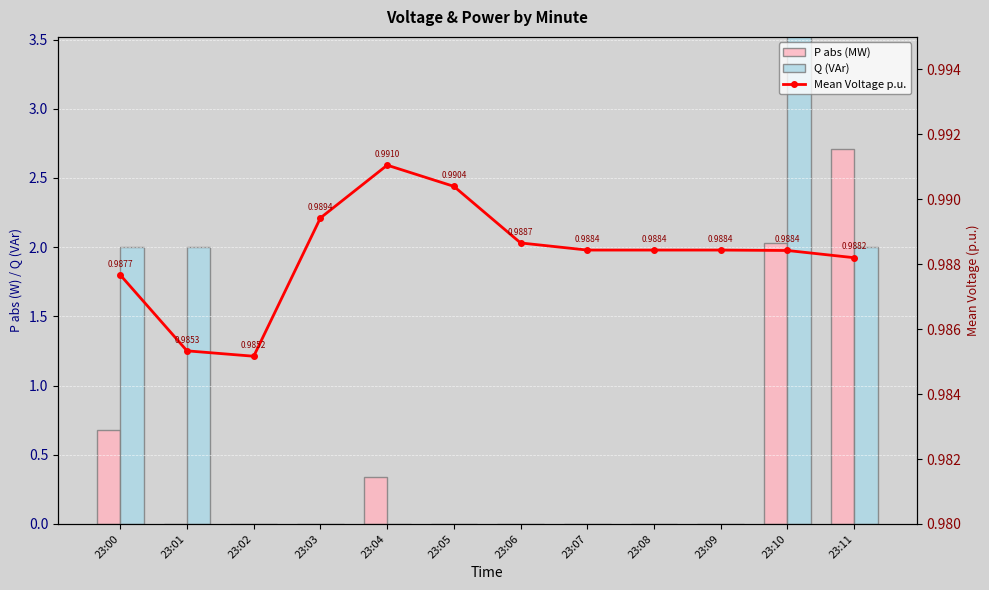

Does the chart contain any negative values?

No